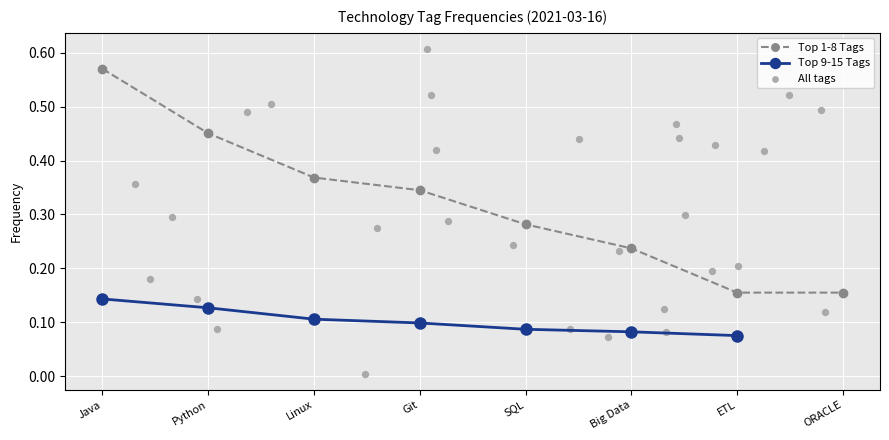

The value of Top 1-8 Tags at Big Data is 0.4. True or false?

False